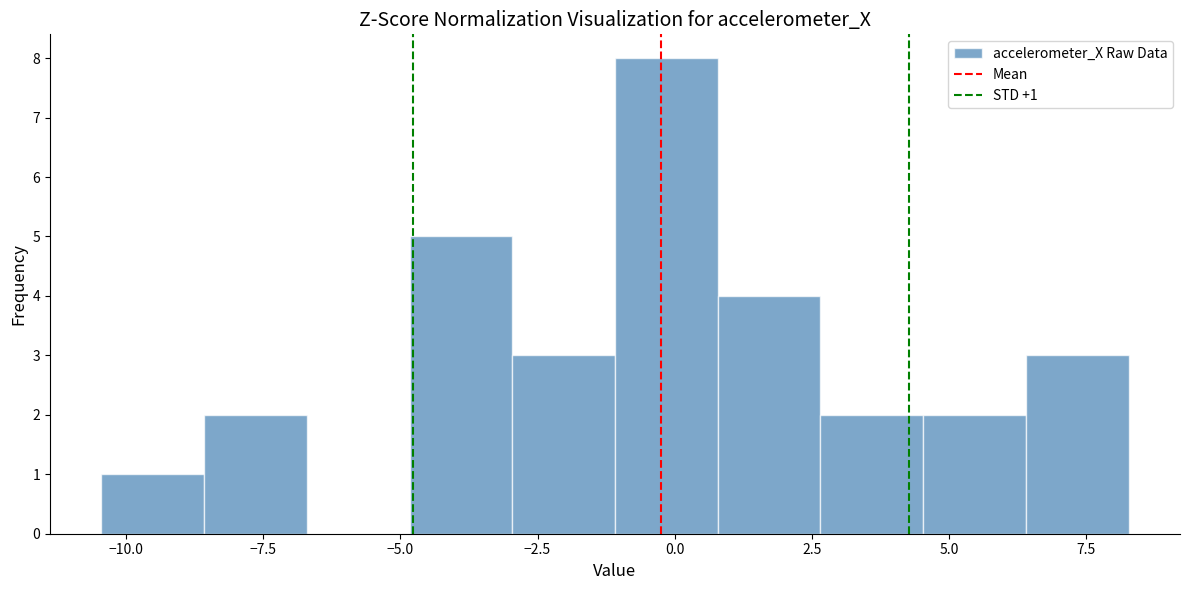

Read against the x-axis, roughly where is the centre of the tallest bar?

0.0